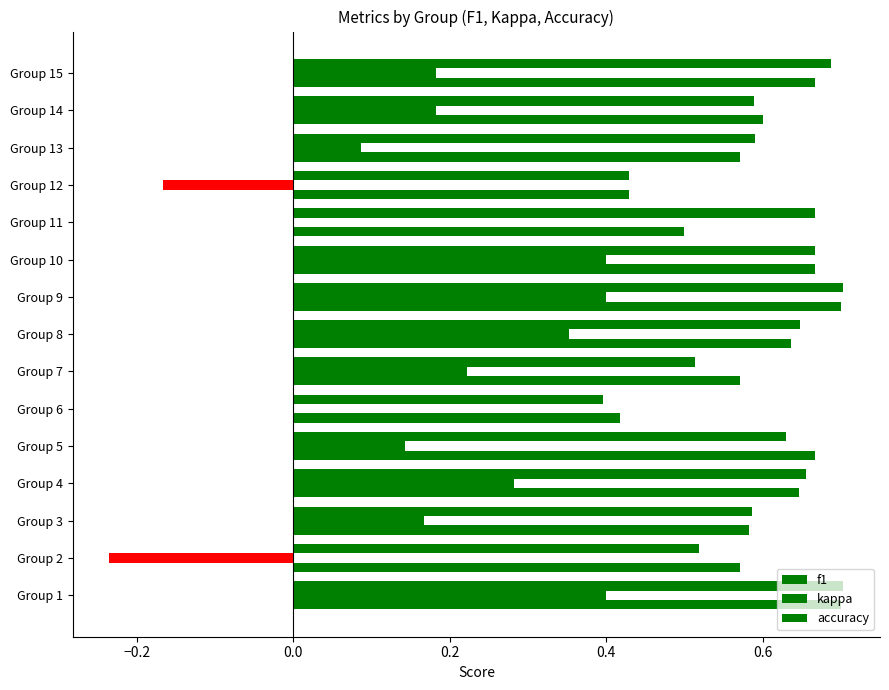

Are the bars grouped side by side (vs. stacked)?

Yes